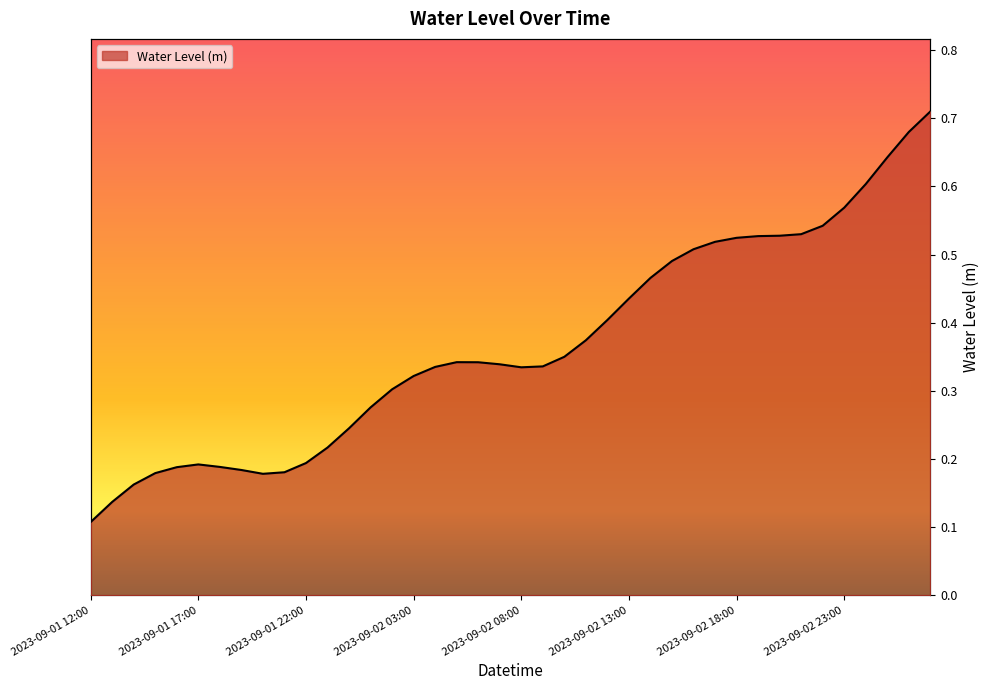

What is the label of the 14th point from the left?

2023-09-02 01:00